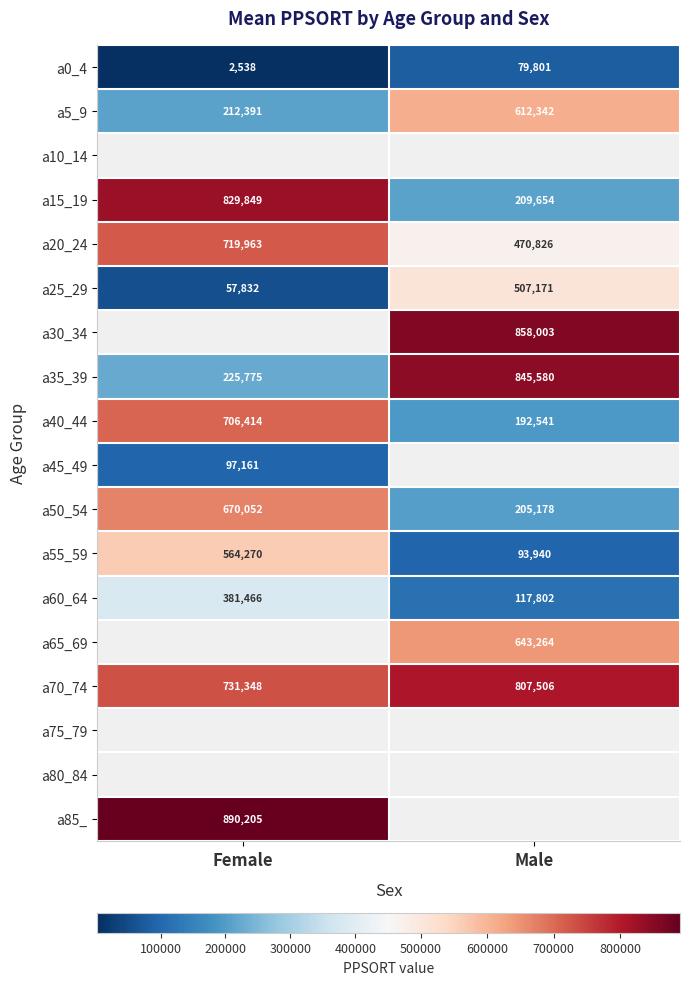

The a35_39 series shows 399727 at Female. True or false?

False